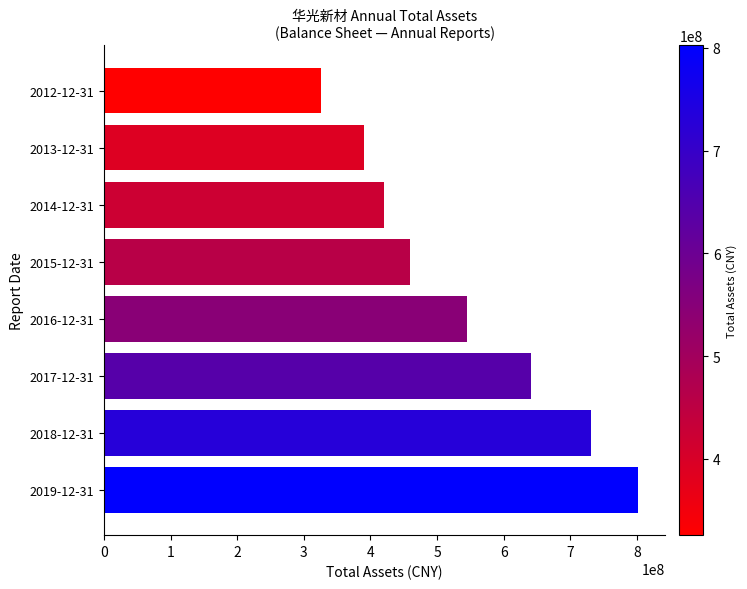

What is the difference between the second highest and minimum values?

405751116.4